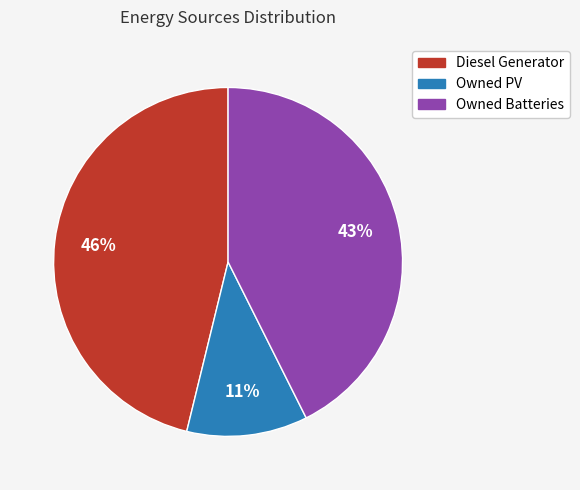

To the nearest percent, what is the difference between the largest and smallest slice percentages?

35%